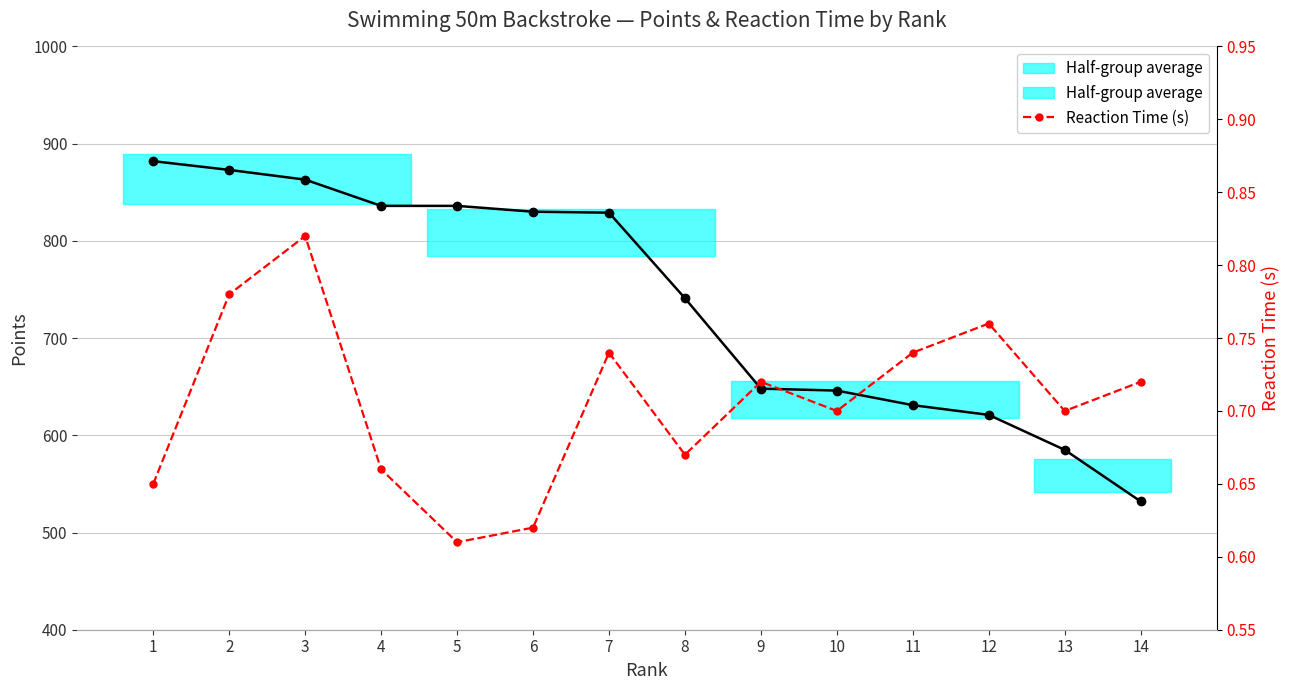

List the series in order of their overall mean, highest first.

Points by Rank, Reaction Time (s)